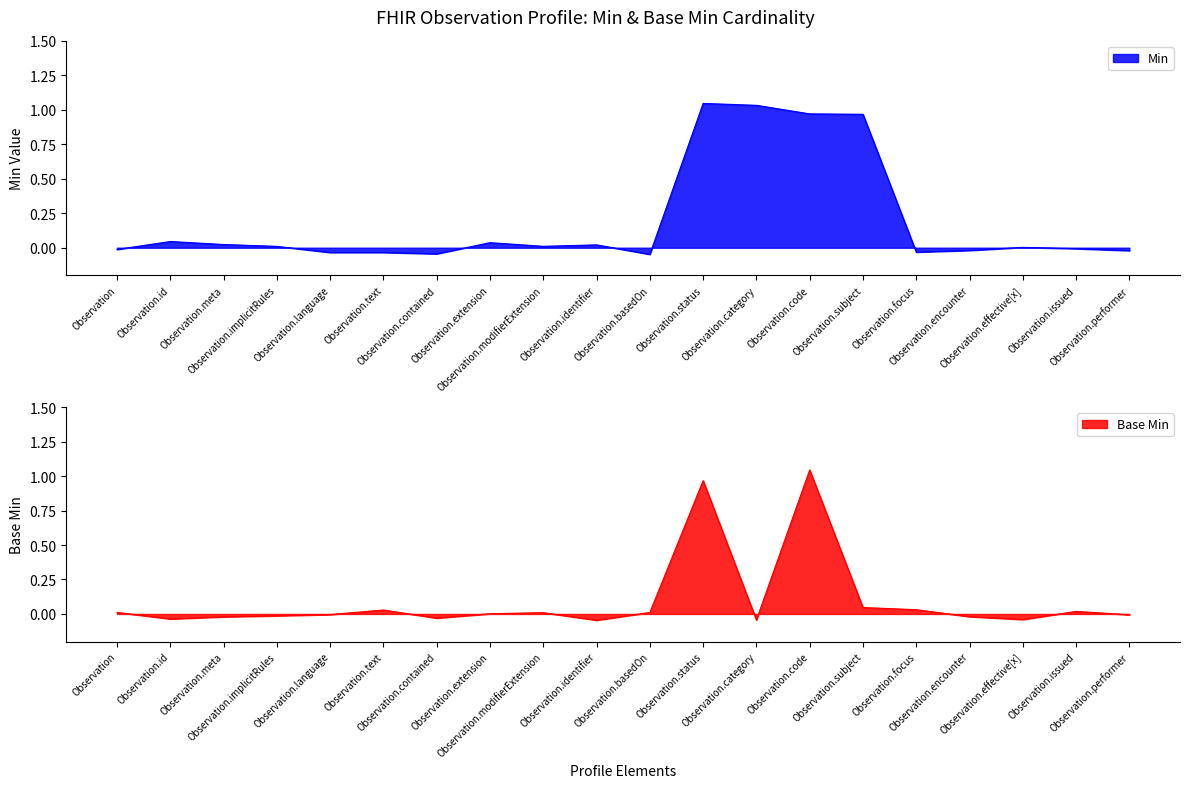

How many interior local valleys (lower than both neighbors) does the data have?

4